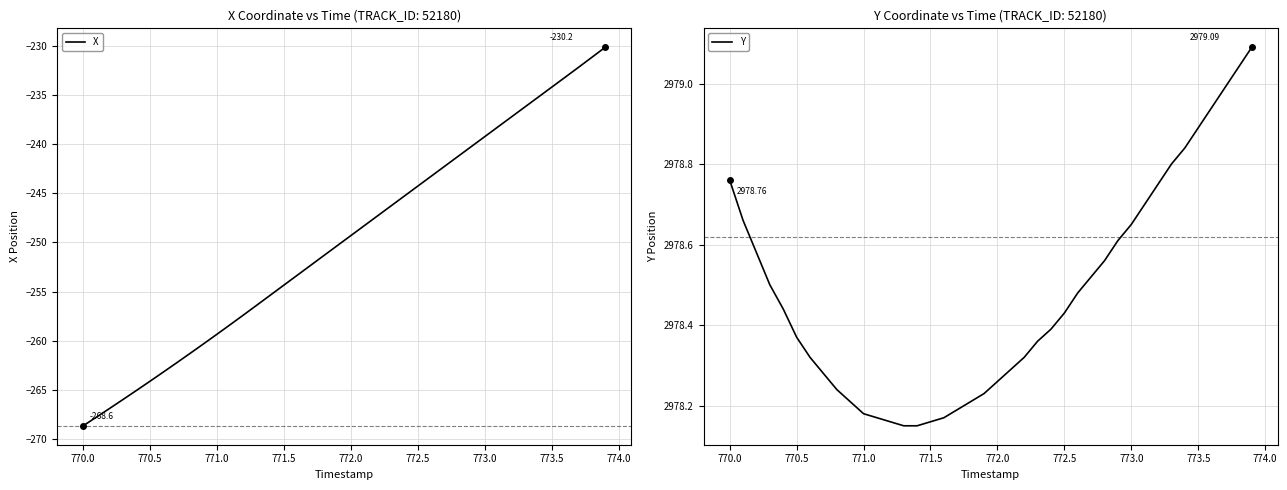

What is the lowest value of the X series?

-268.6